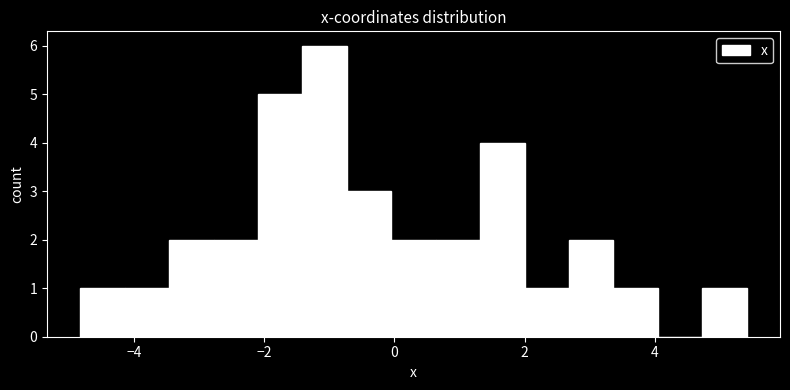

Read against the x-axis, roughly where is the centre of the tallest bar?

-1.0